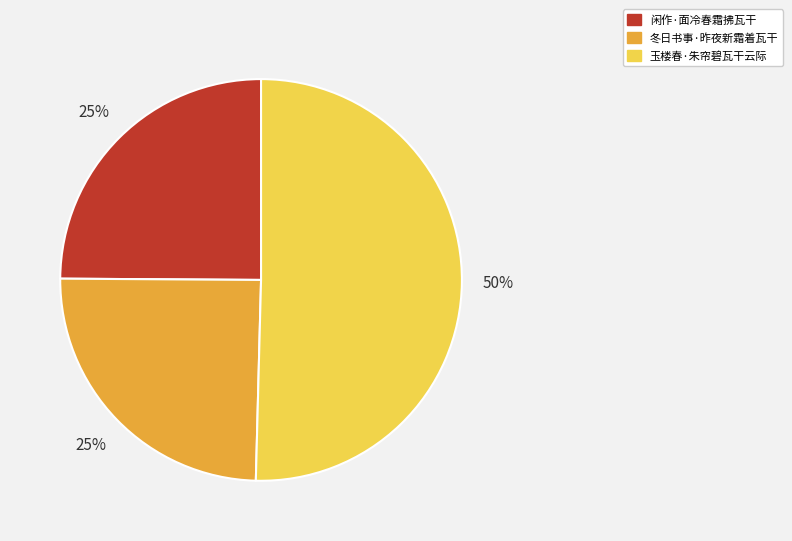

How many slices are in this pie chart?

3